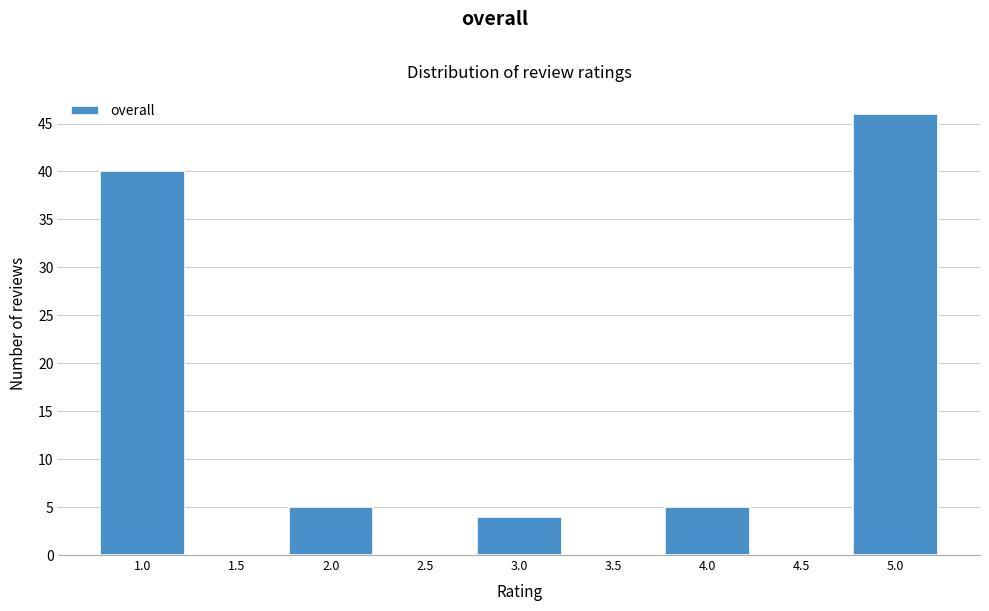

Reading left to right, list all the values displayed in this chart.

1.0=40	1.5=0	2.0=5	2.5=0	3.0=4	3.5=0	4.0=5	4.5=0	5.0=46